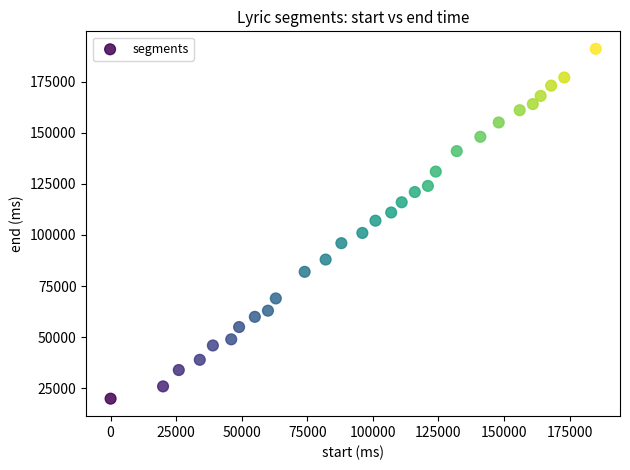

What is the range of Y values (max minus min)?

171000